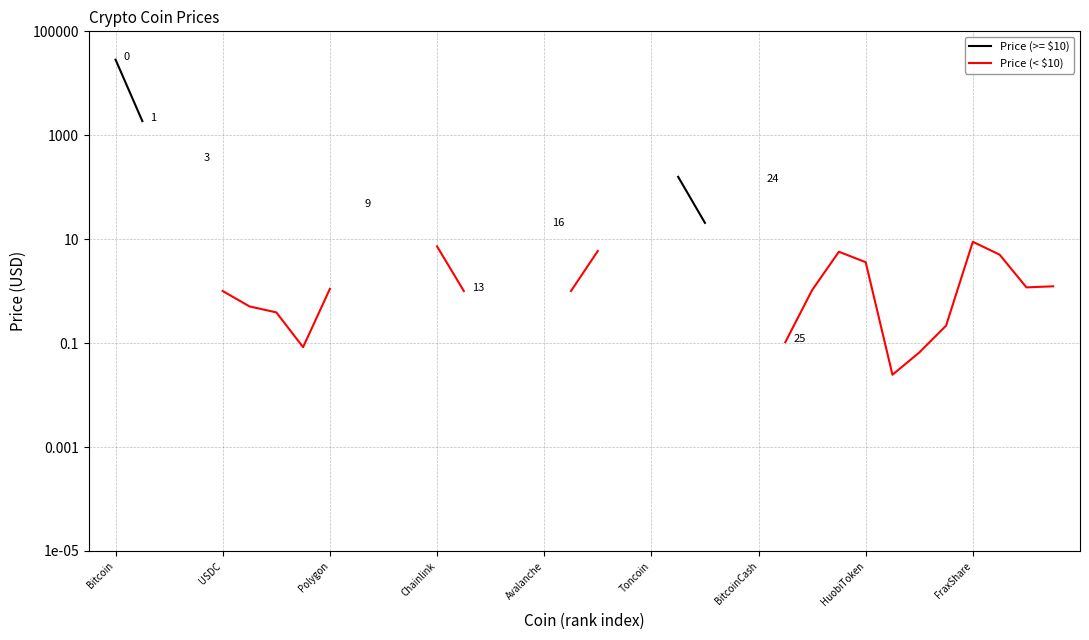

The value of Price (< $10) at USDC is 0.7. True or false?

False